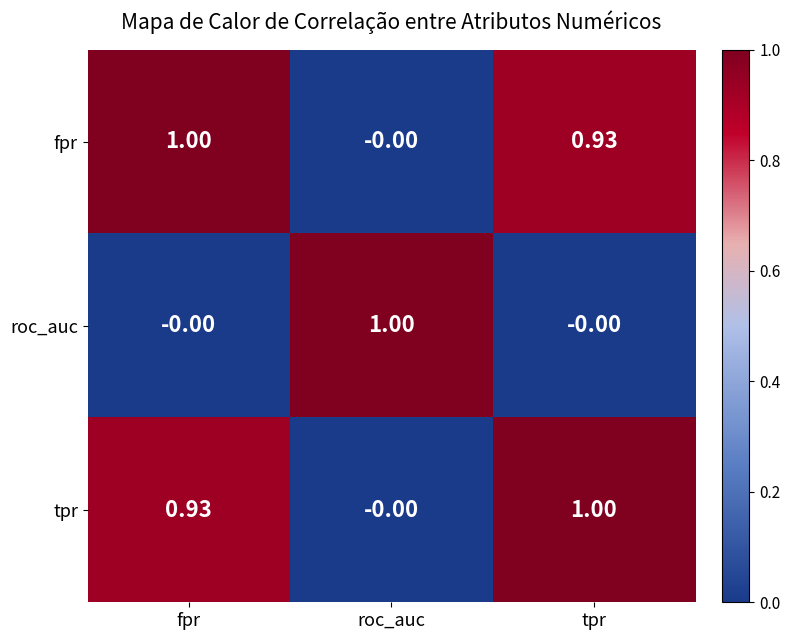

Which category has the highest value in the roc_auc series?

roc_auc